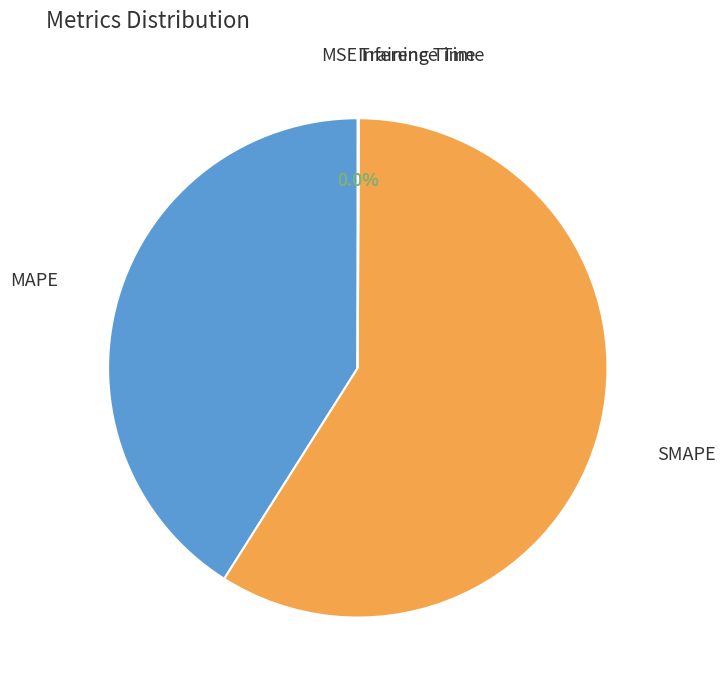

Is there a majority slice in this chart?

Yes